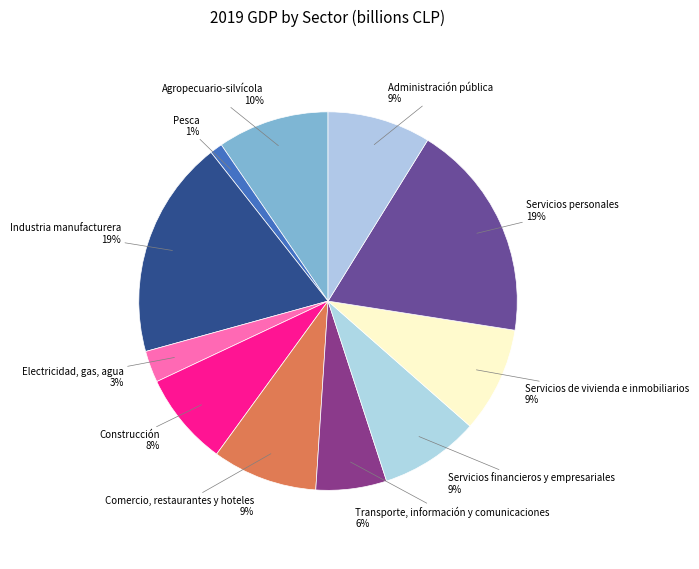

How many segments does this pie chart have?

11